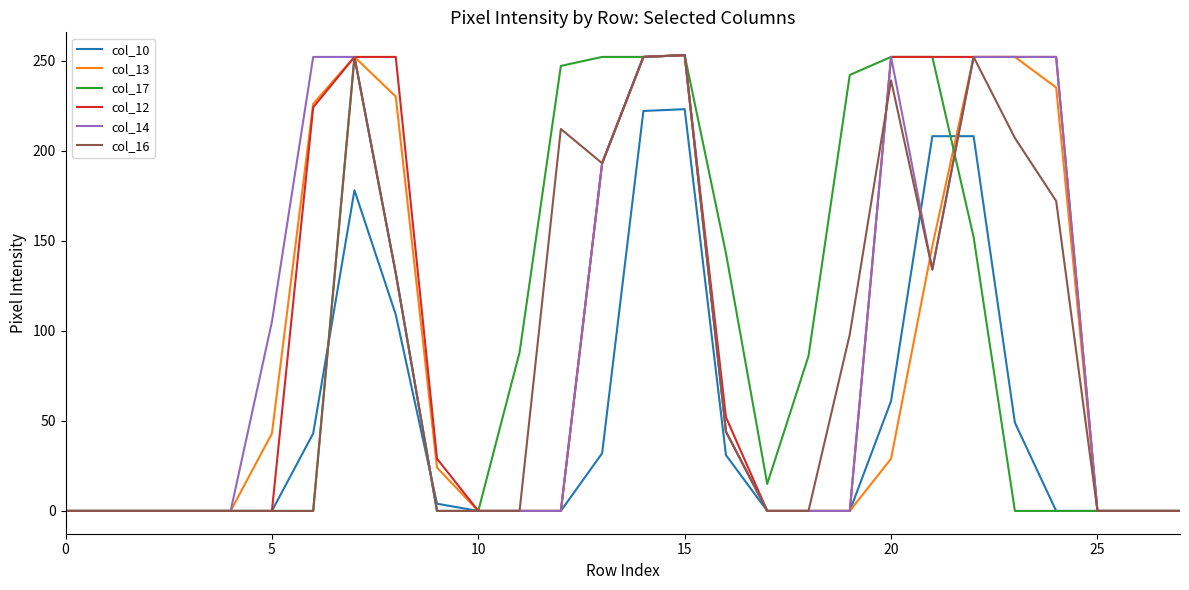

What is the maximum value for col_10?

223